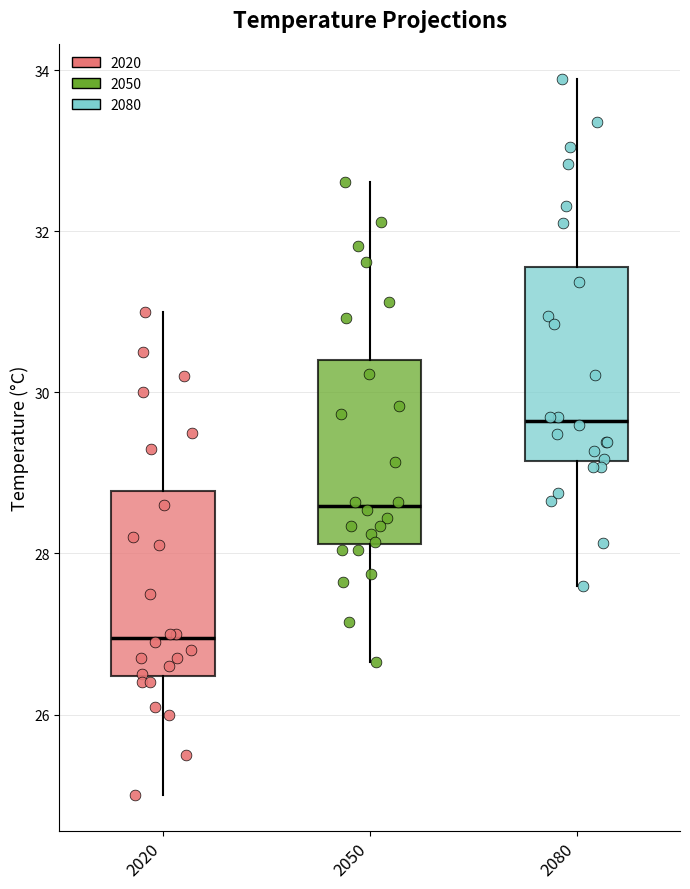

Reading left to right, transcribe this box plot: for each box, give where its median line is, the range the box spans, and where its two whiskers end, as read against the y-axis. The values are not printed on the chart, so give them approximately, as read against the axis.

2020: median 27.0, box 26.4 to 28.8, whiskers 25.0 to 31.0
2050: median 28.6, box 28.2 to 30.4, whiskers 26.6 to 32.6
2080: median 29.6, box 29.2 to 31.6, whiskers 27.6 to 33.8